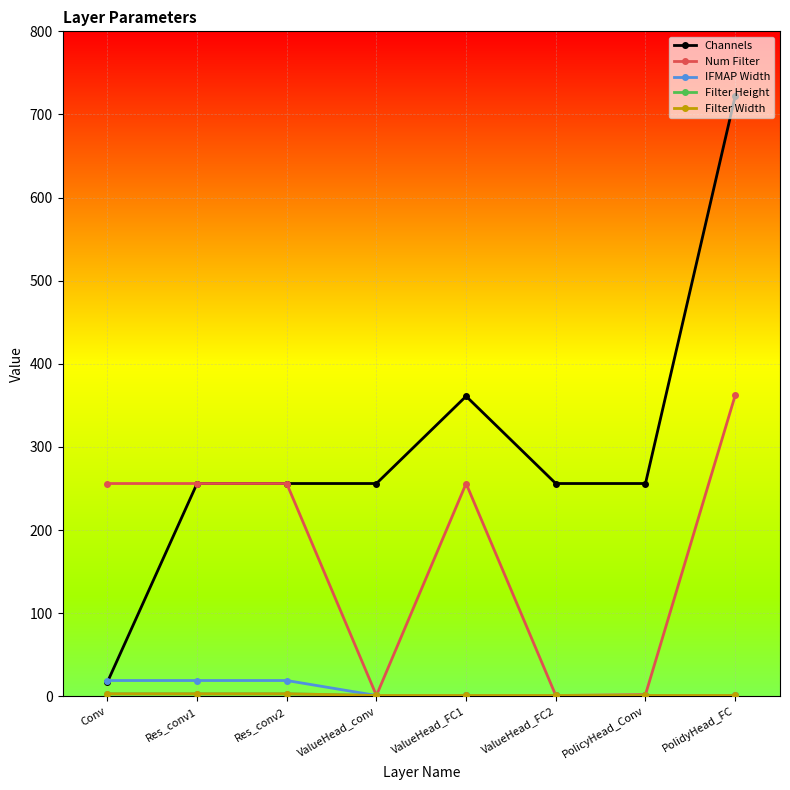

At how many categories does at least one series exceed 272?

2